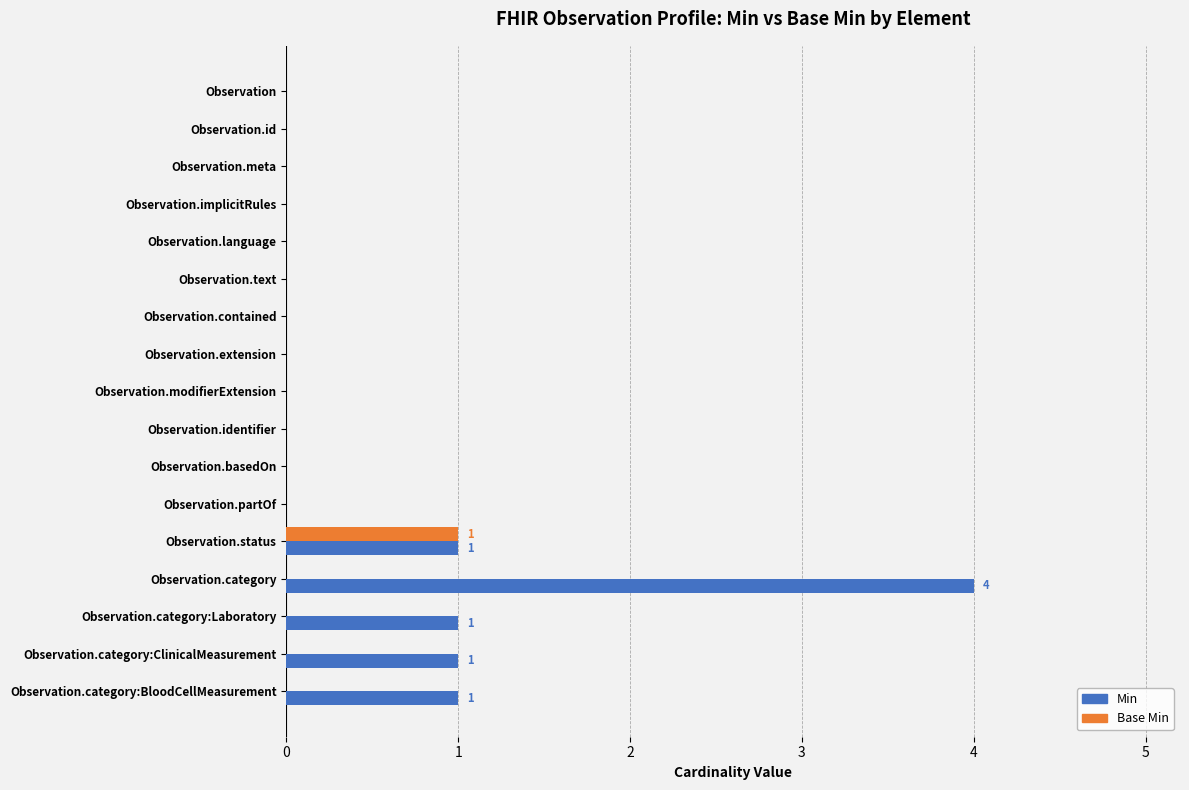

How many Base Min values are between 0 and 1?

17